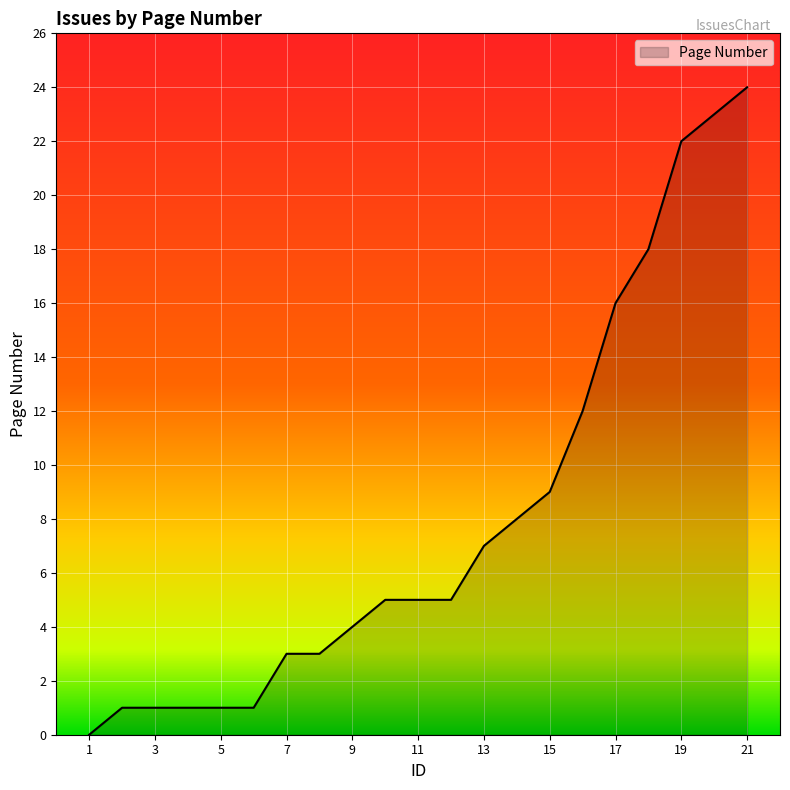

Reading left to right, transcribe all the data shown in this chart.

0	1	1	1	1	1	3	3	4	5	5	5	7	8	9	12	16	18	22	23	24